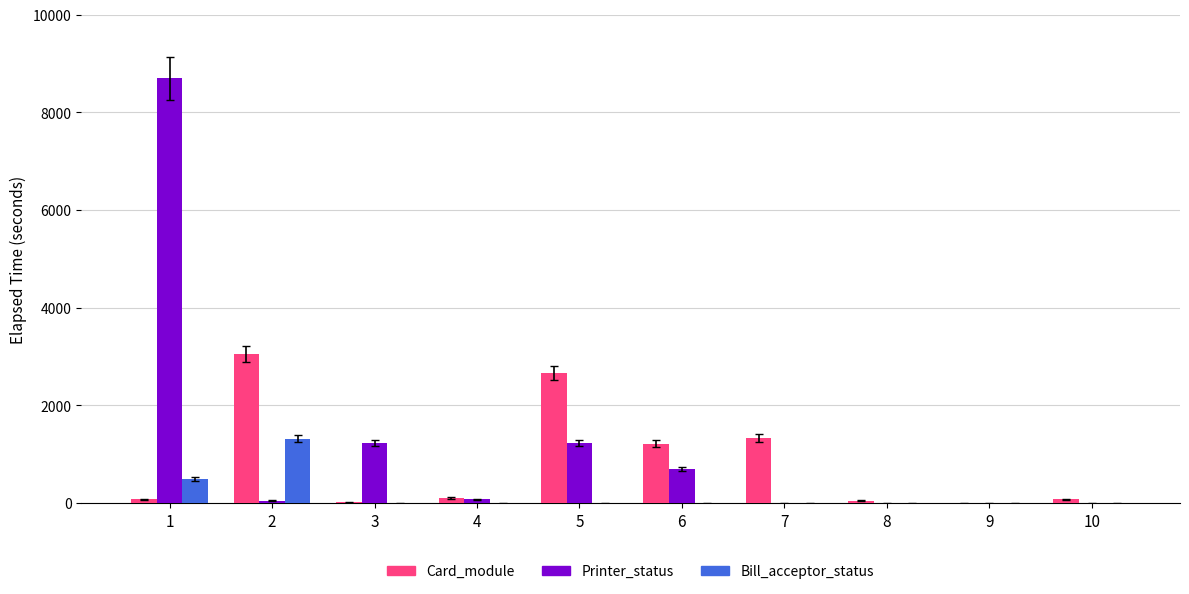

Count the number of categories in the chart.

10